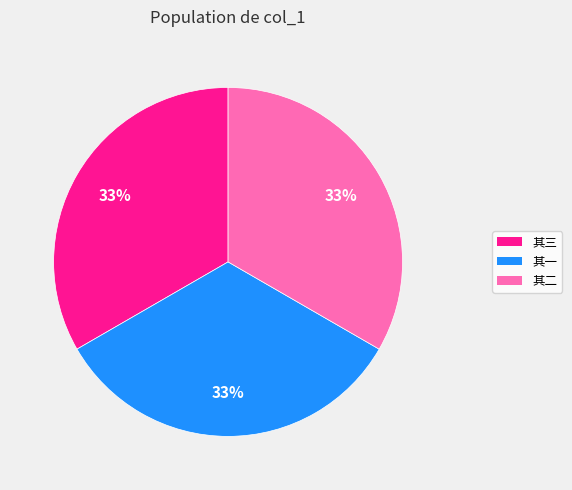

To the nearest percent, what portion does 其二 represent?

33%